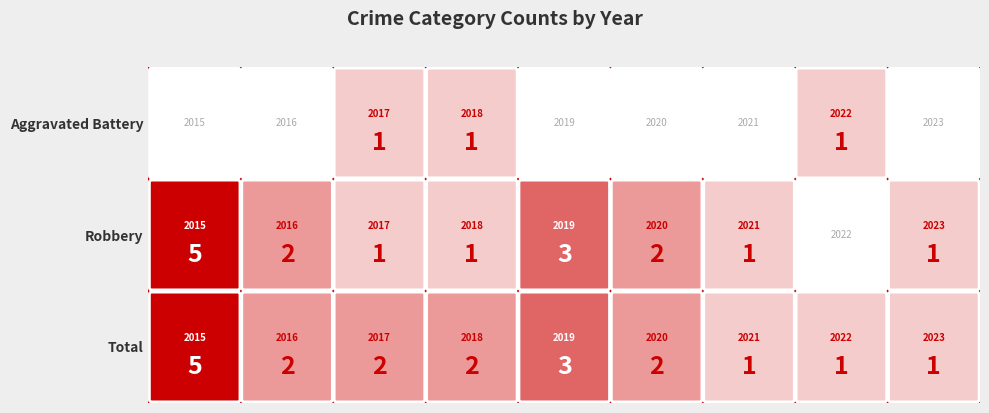

The value of Robbery at 2022 is -3. True or false?

False